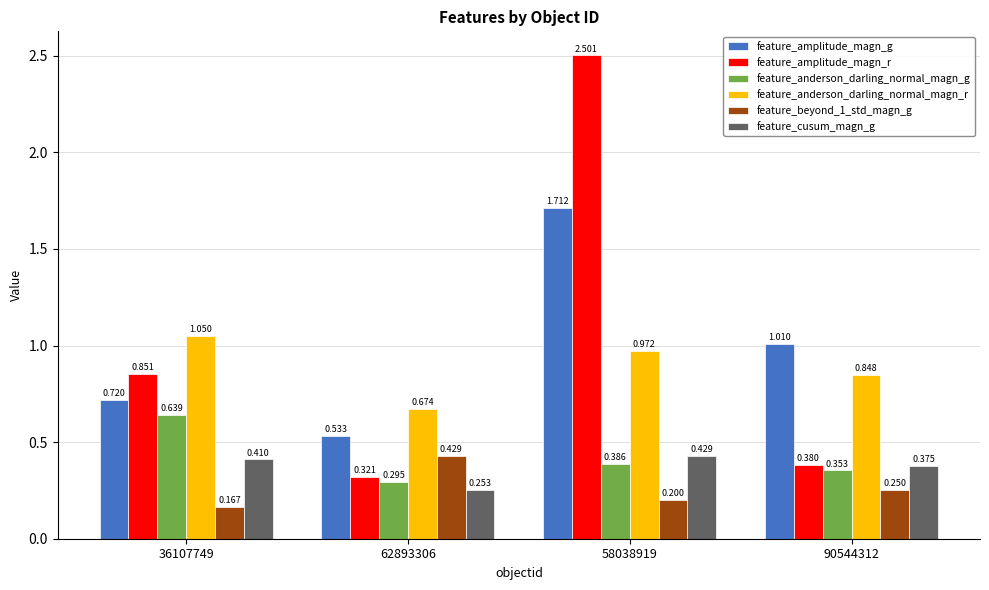

Between 36107749 and 58038919, which series saw the biggest shift?

feature_amplitude_magn_r